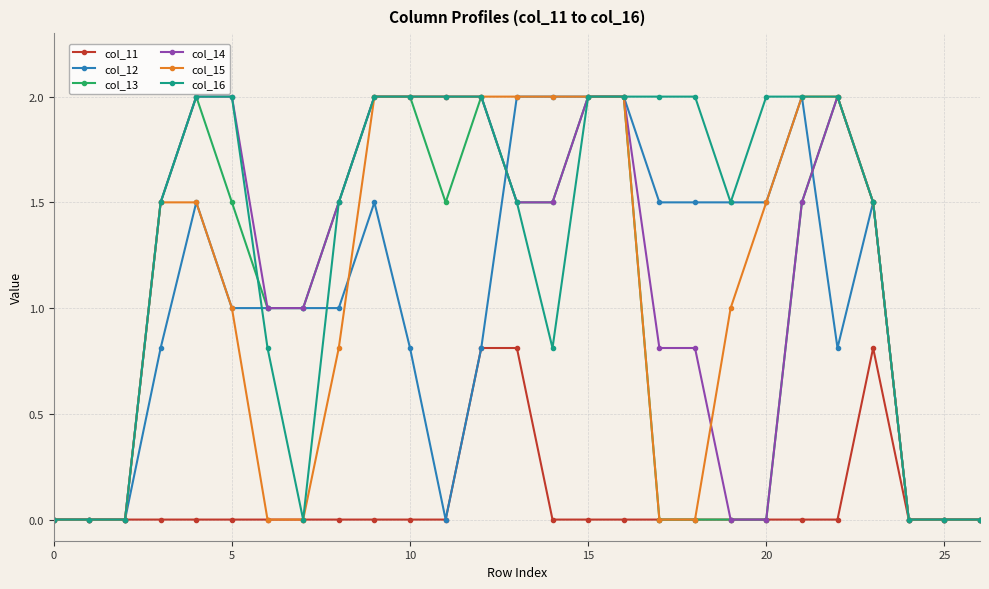

What are all the series names shown in the legend?

col_11, col_12, col_13, col_14, col_15, col_16